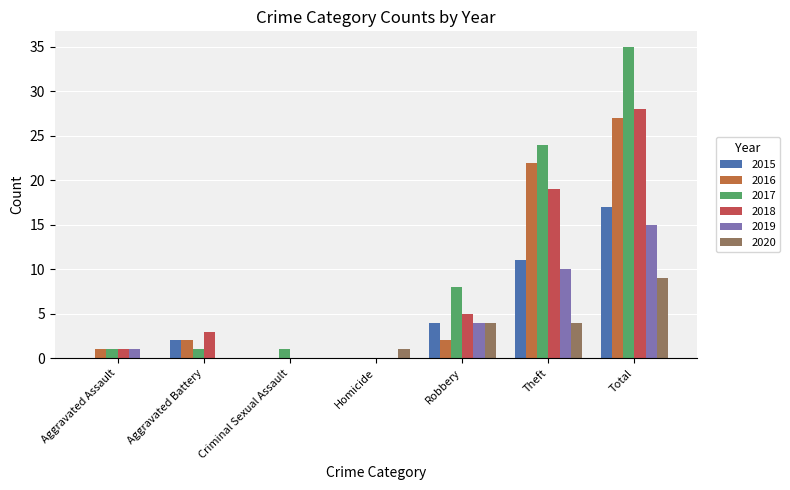

What is the highest value of the 2019 series?

15